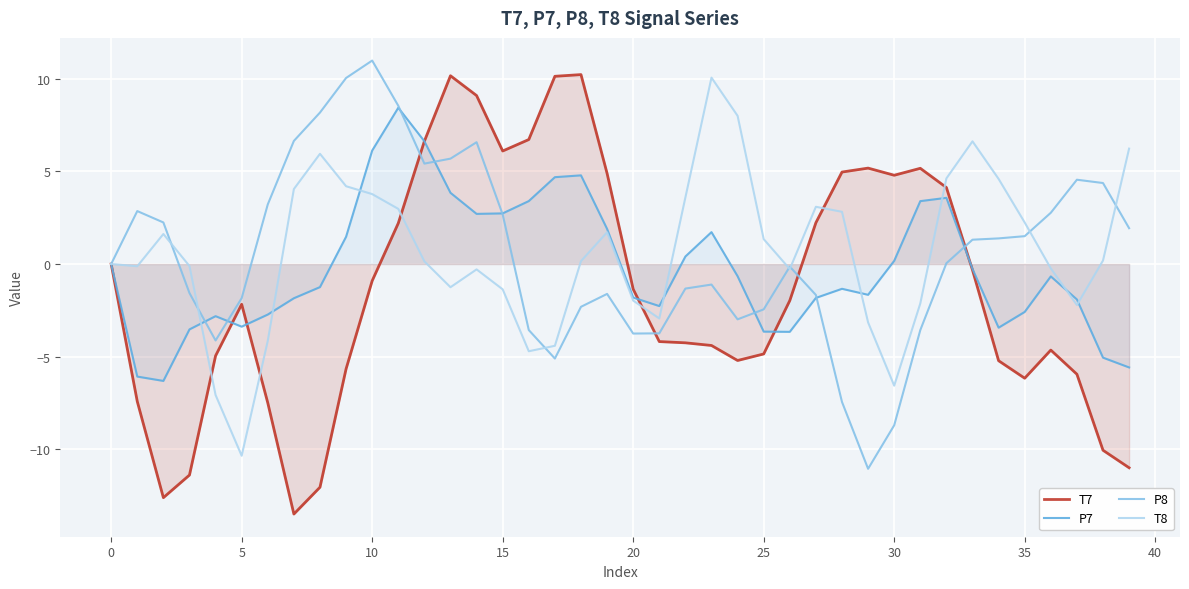

How many intersections are there between T8 and P7?

8